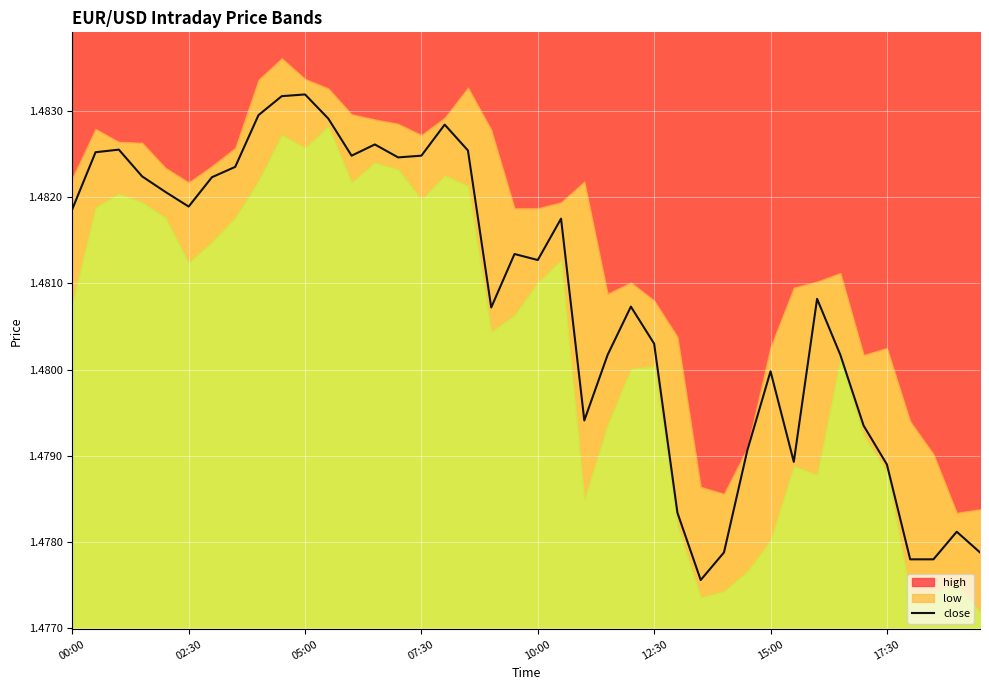

What is the approximate value at 17:30?

1.5